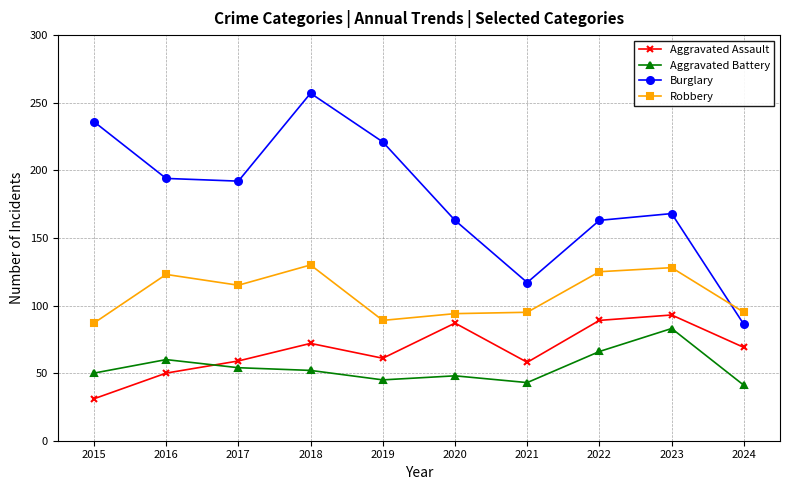

What is the greatest value displayed?

257